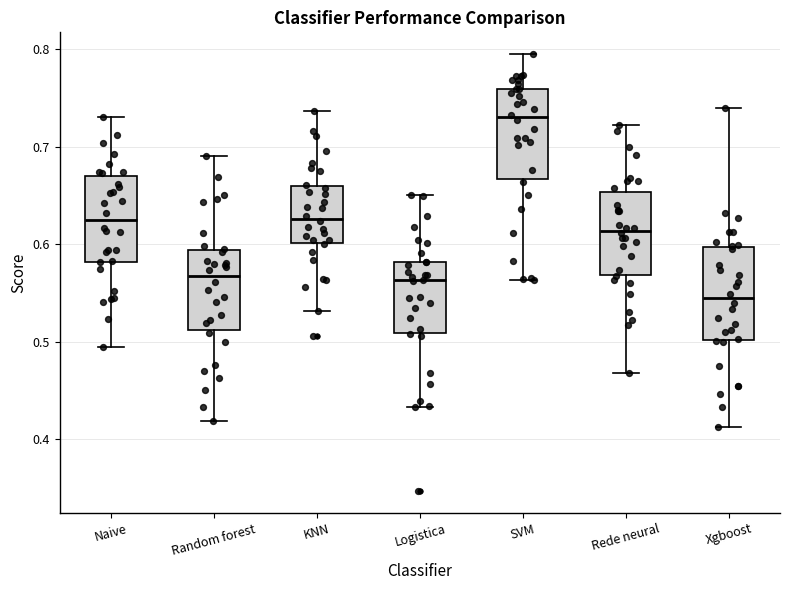

Where does the lower whisker of the box for SVM end on the y-axis? The values are not printed on the chart, so give them approximately, as read against the axis.

0.56